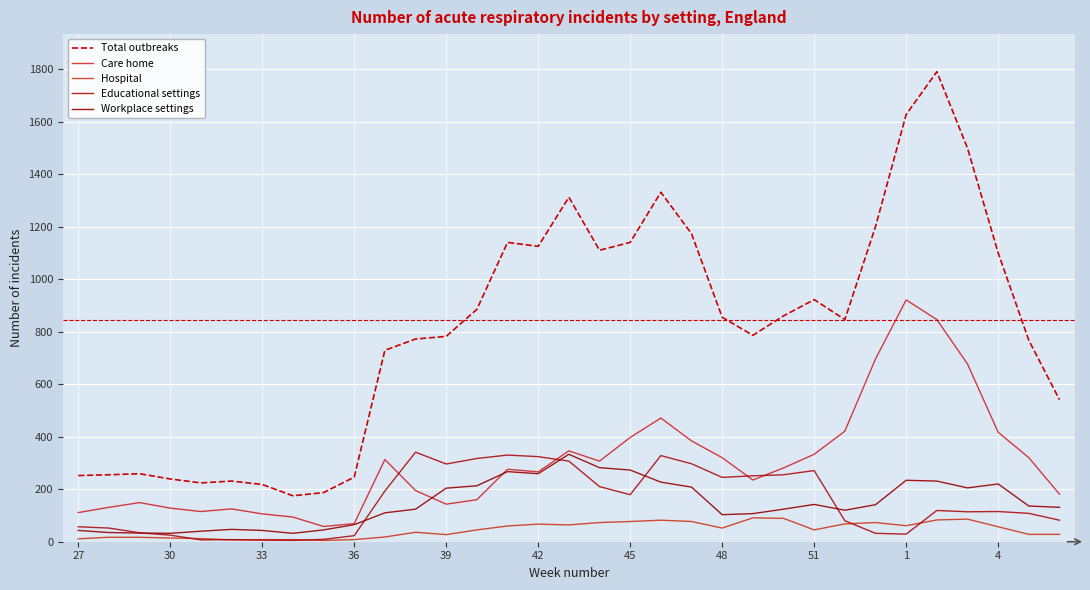

Which series has the widest spread of values?

Total outbreaks